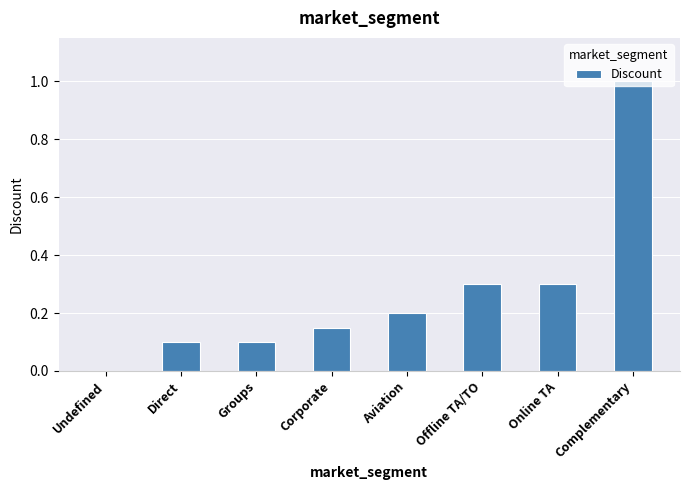

At which label is the value closest to 0?

Undefined